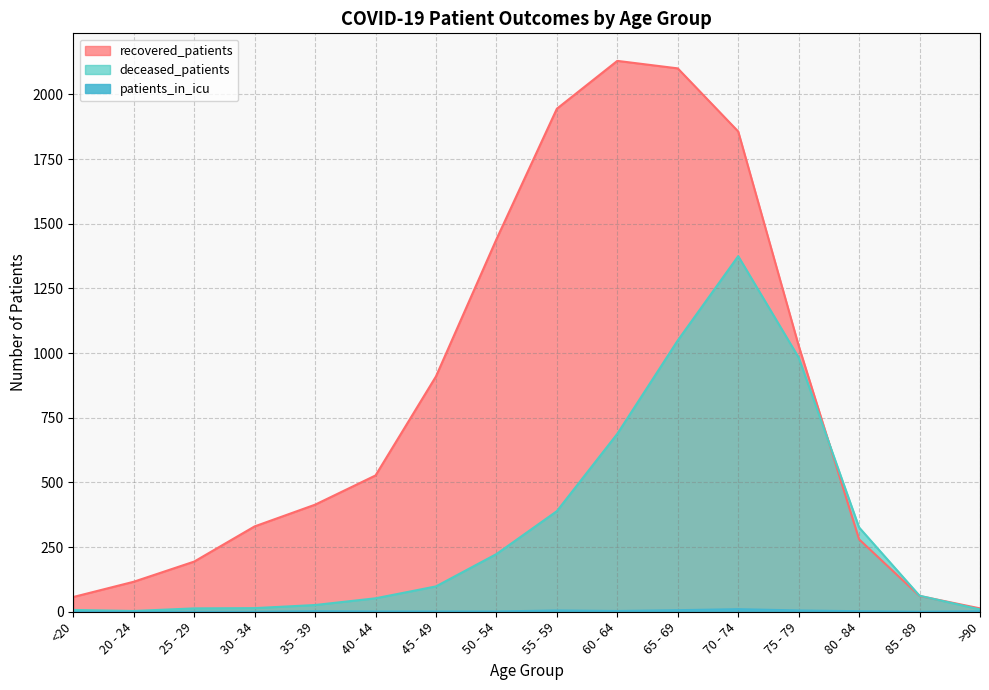

Is the value of deceased_patients at 30 - 34 greater than the value of recovered_patients at 50 - 54?

No